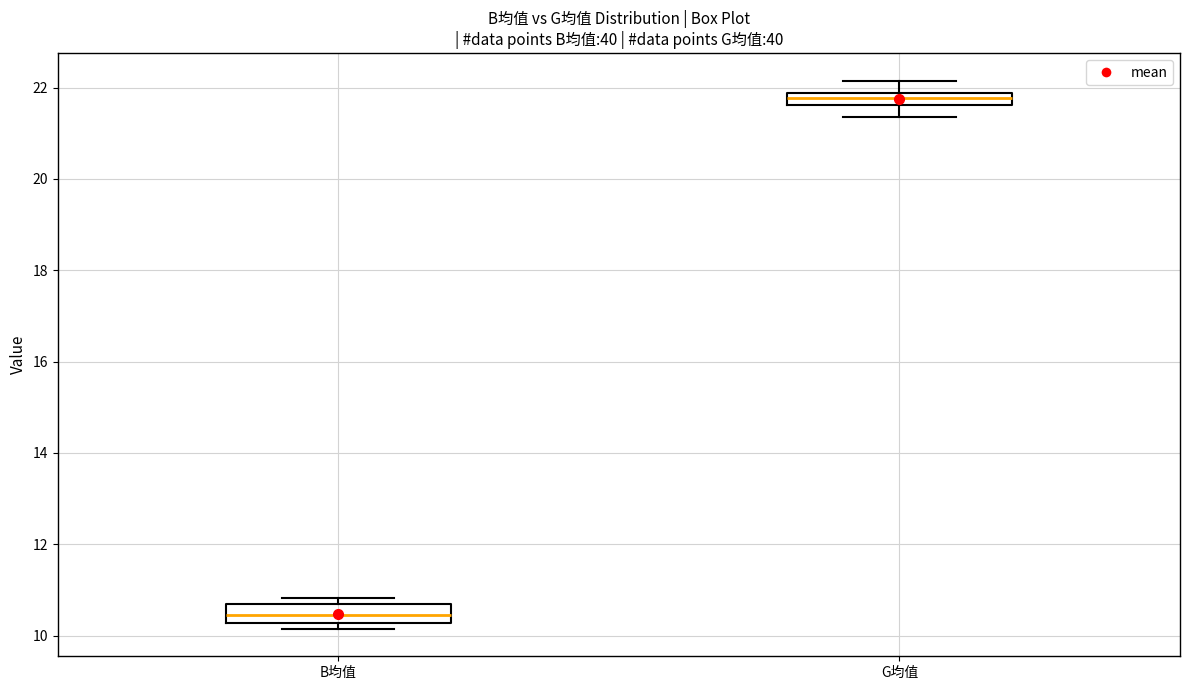

Where does the median line of the box for B均值 sit on the y-axis? The values are not printed on the chart, so give them approximately, as read against the axis.

10.4